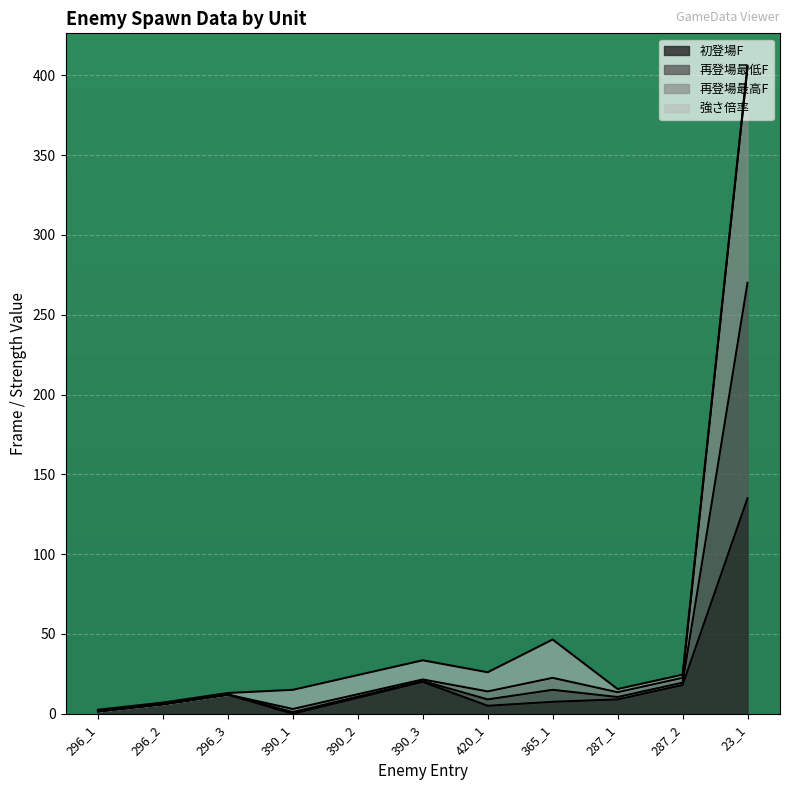

The value of 再登場最低F at 390_1 is 4.8. True or false?

False